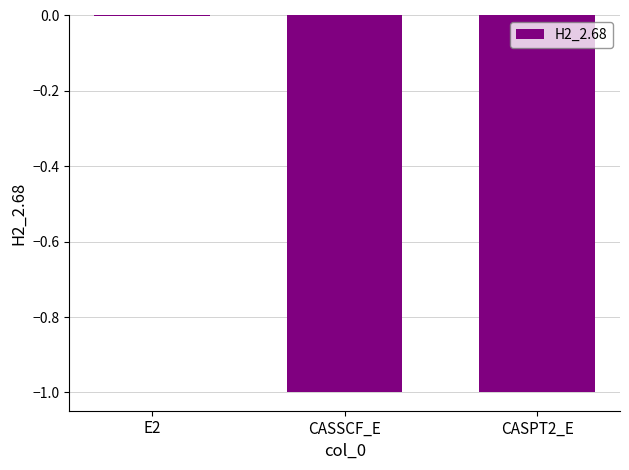

Are the bars horizontal?

No